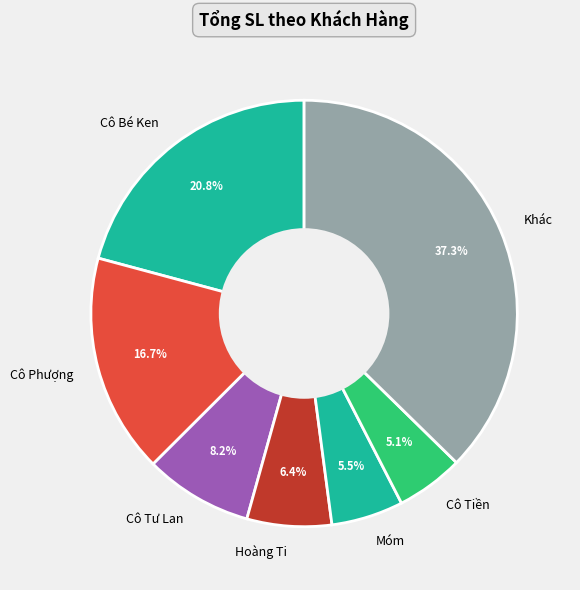

What percentage is NOT represented by Cô Tiền?

94.9%